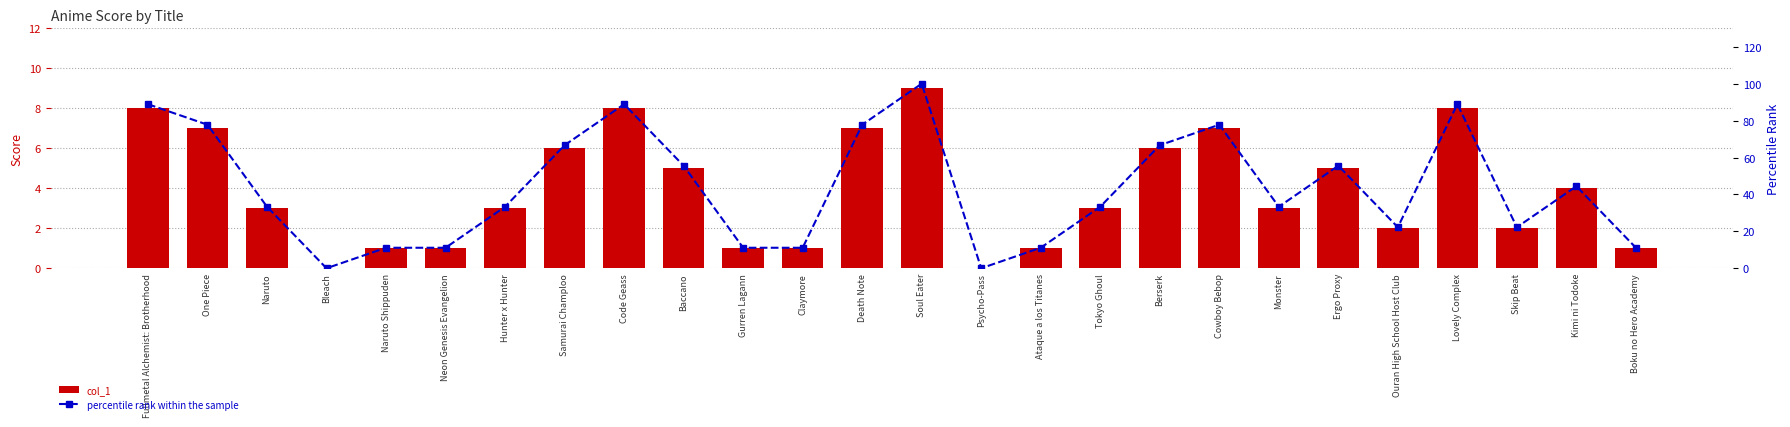

List the labels in order of percentile rank within the sample value, smallest first.

Bleach, Psycho-Pass, Naruto Shippuden, Neon Genesis Evangelion, Gurren Lagann, Claymore, Ataque a los Titanes, Boku no Hero Academy, Ouran High School Host Club, Skip Beat, Naruto, Hunter x Hunter, Tokyo Ghoul, Monster, Kimi ni Todoke, Baccano, Ergo Proxy, Samurai Champloo, Berserk, One Piece, Death Note, Cowboy Bebop, Fullmetal Alchemist: Brotherhood, Code Geass, Lovely Complex, Soul Eater